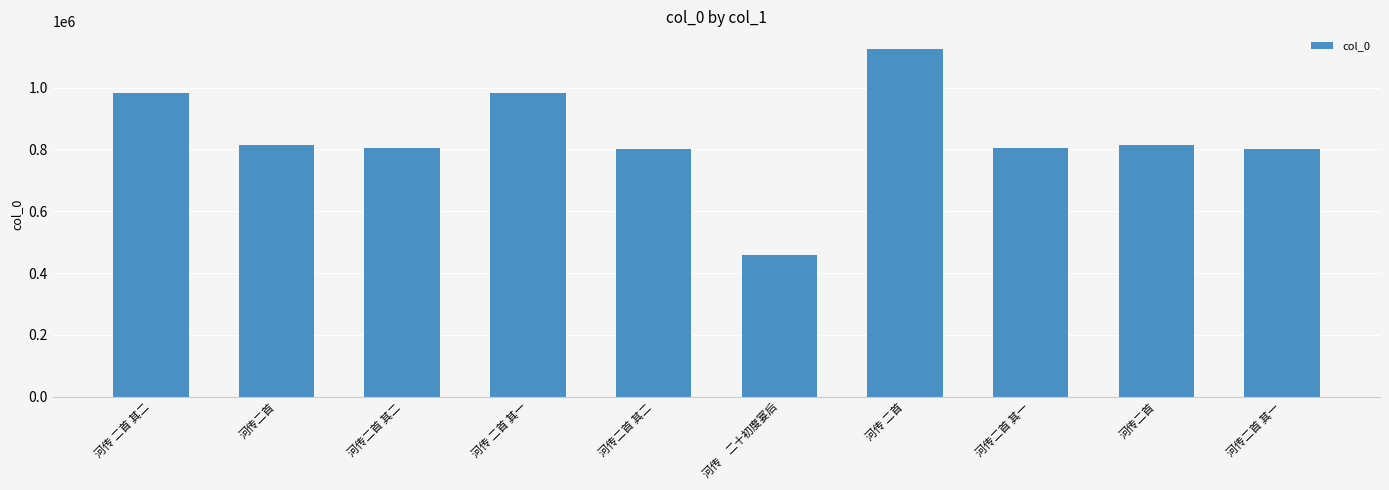

What value does the data have at 河传　二十初度宴后?

456940